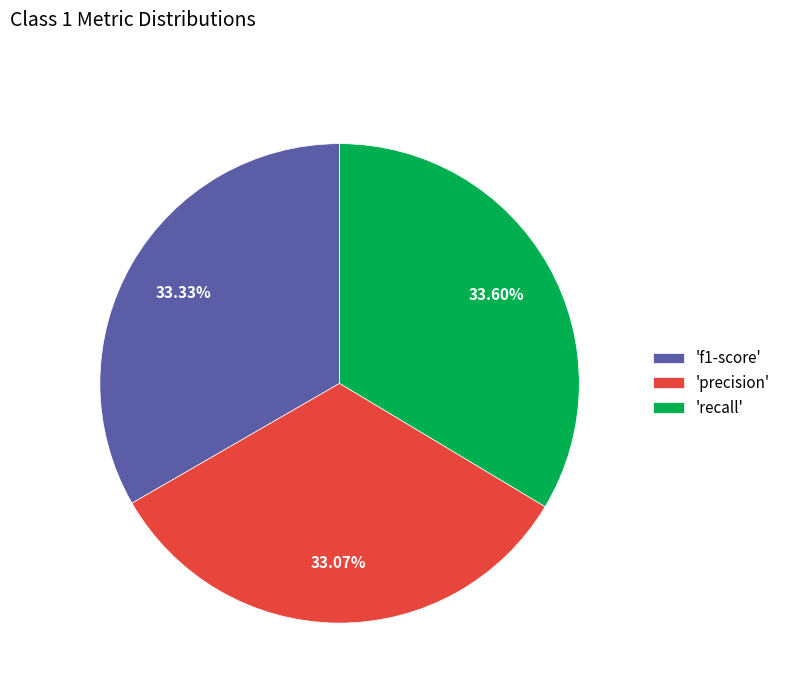

Combined, do 'precision' and 'f1-score' account for over 50%?

Yes